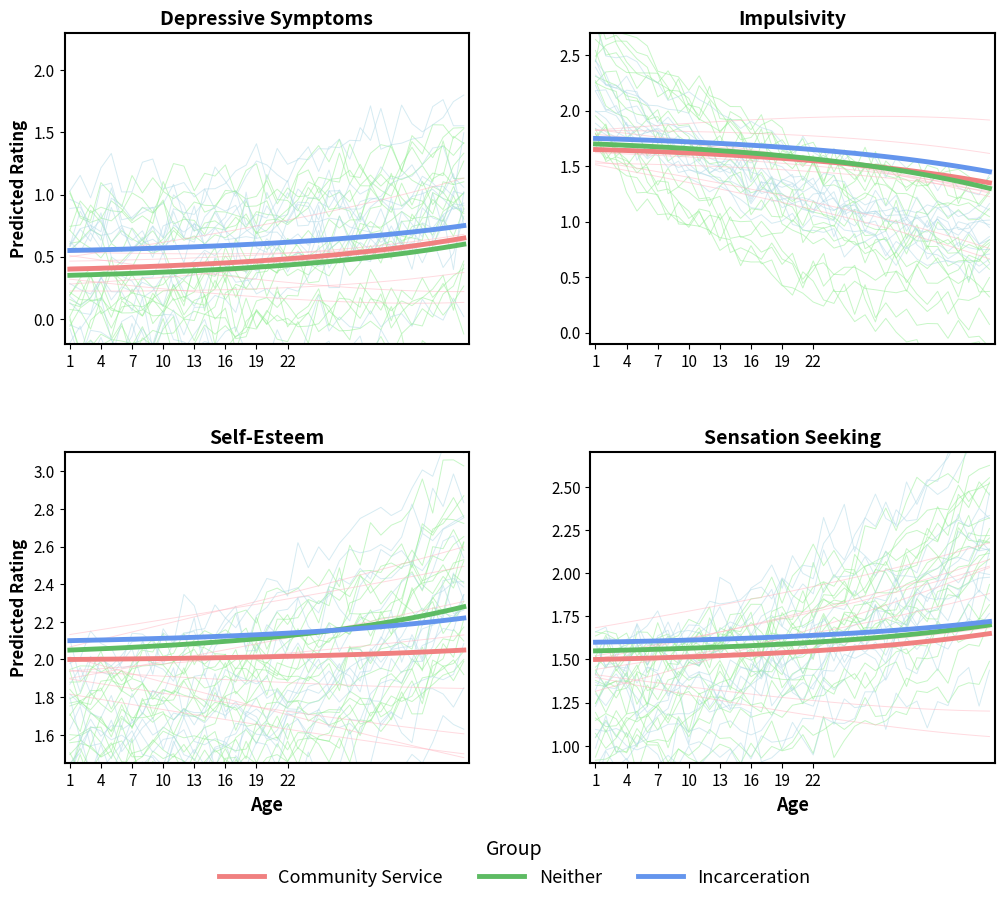

Count the Community Service values in the range 1 to 2.

39